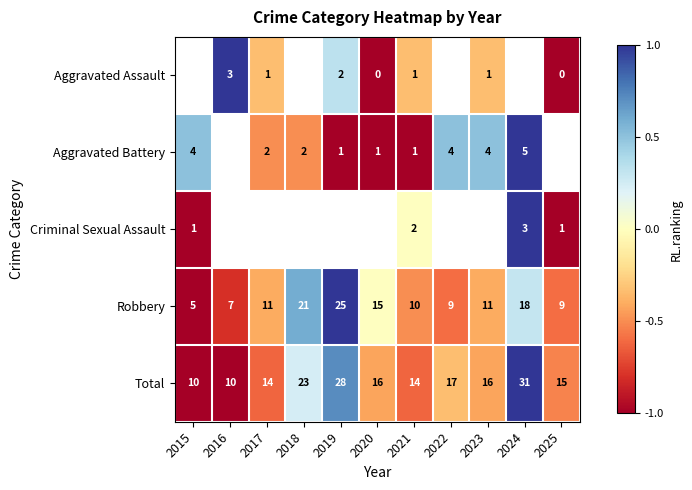

What is the lowest value of the Total series?

10